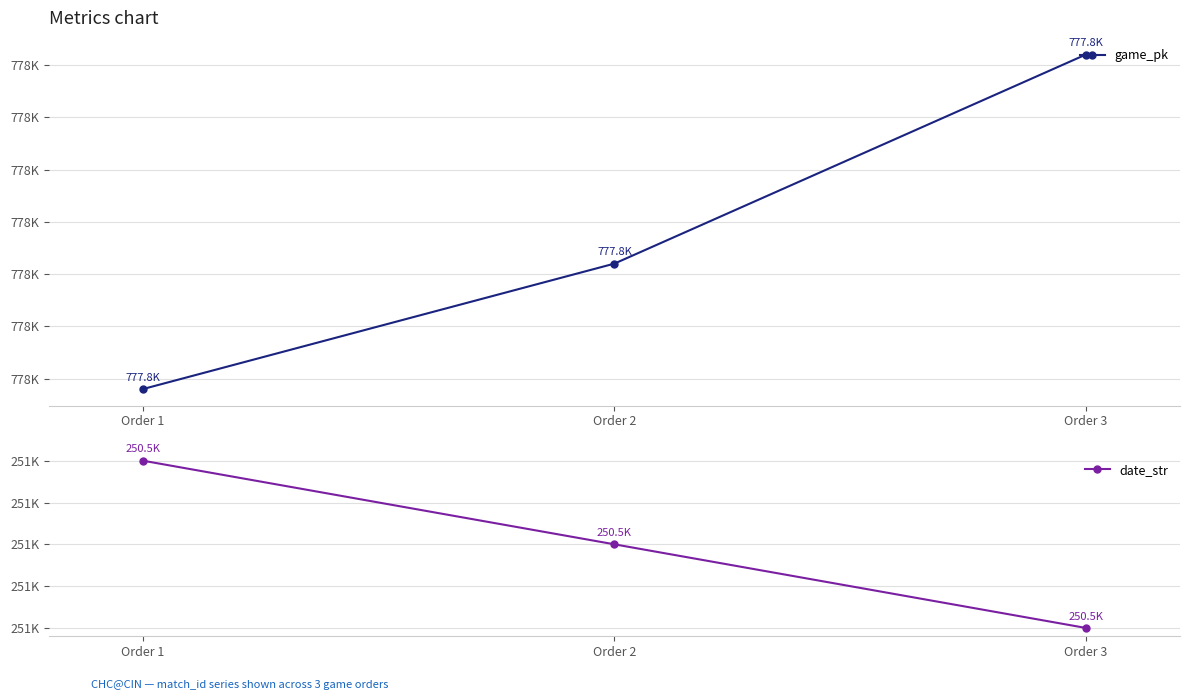

What is the sum of all date_str values?

751572